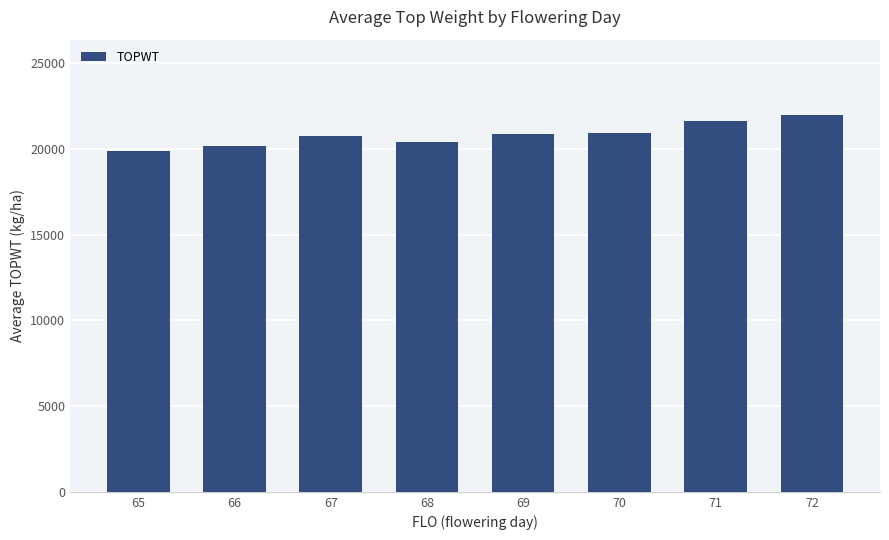

Approximately how many times larger is the value at 69 compared to 66?

1.0